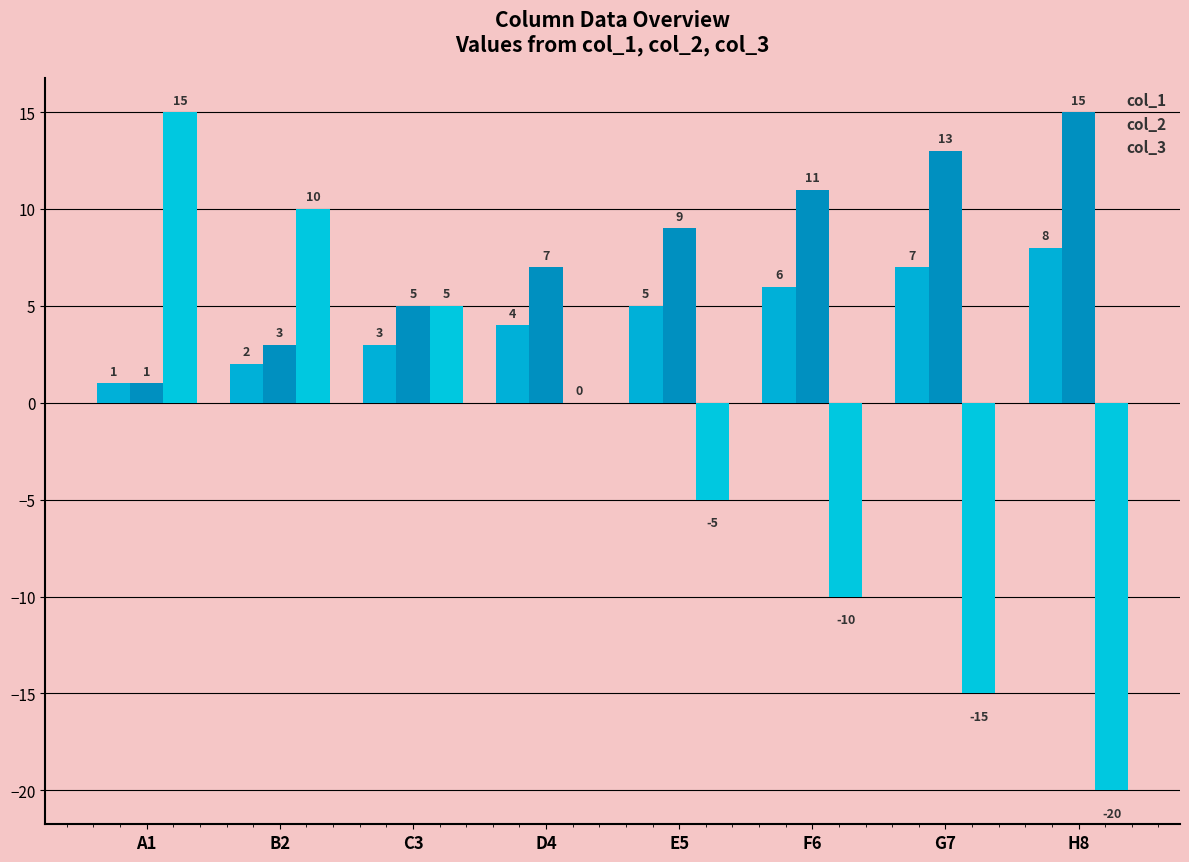

Does the chart contain stacked bars?

No